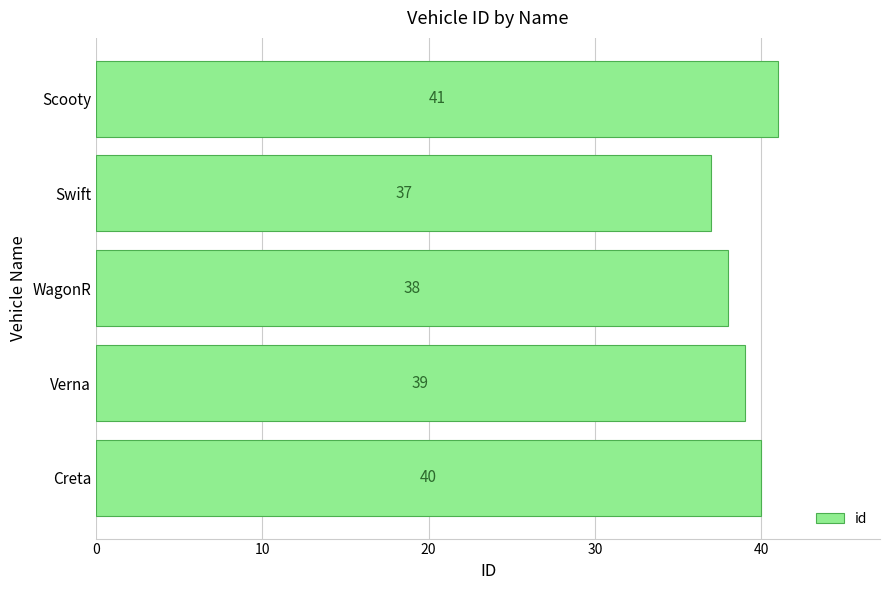

What is the average value?

39